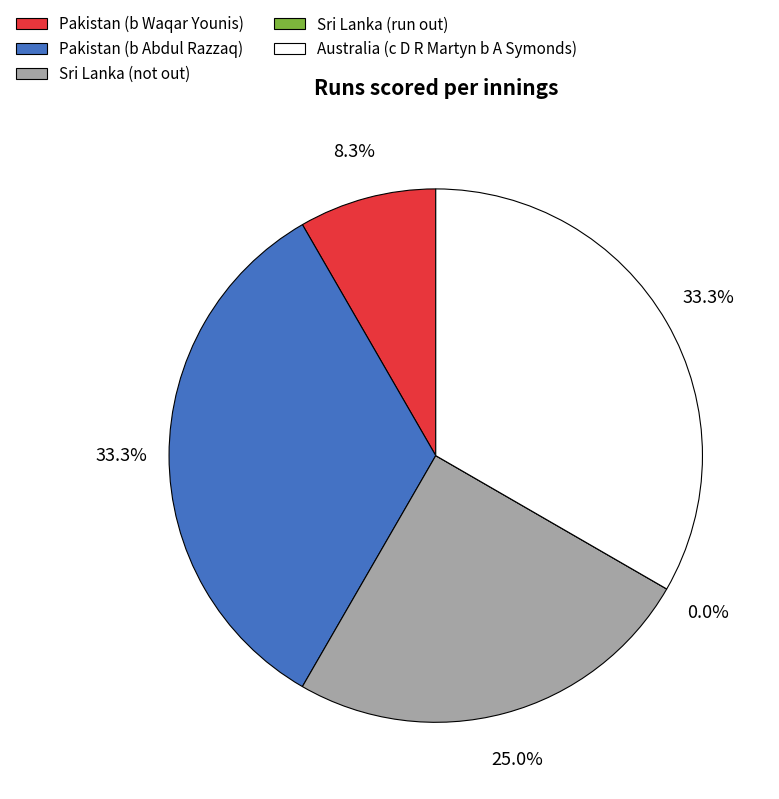

How many slices are in this pie chart?

5